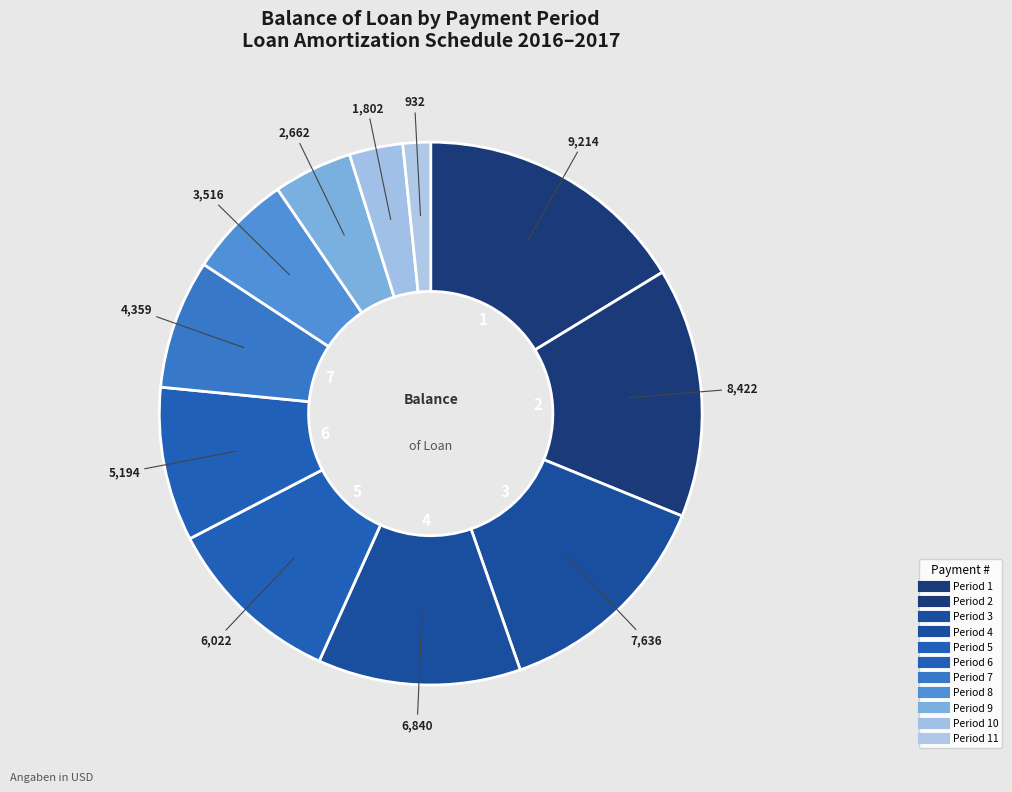

Count the number of slices in the pie.

11